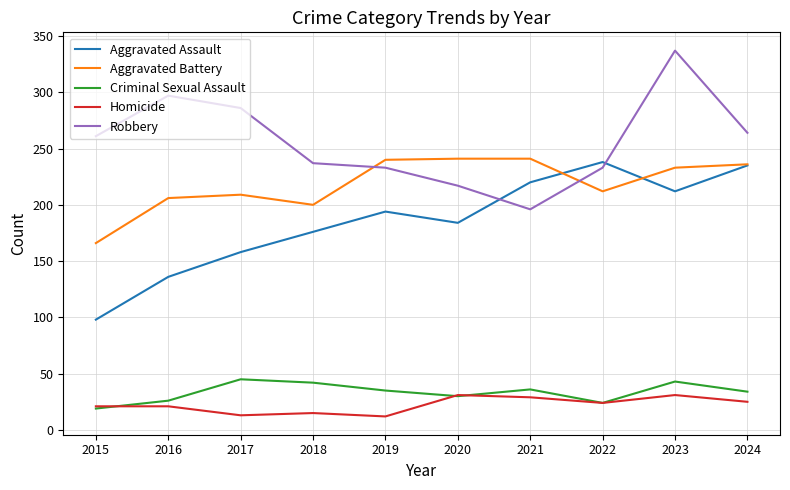

Is the value of Homicide at 2015 greater than the value of Criminal Sexual Assault at 2019?

No